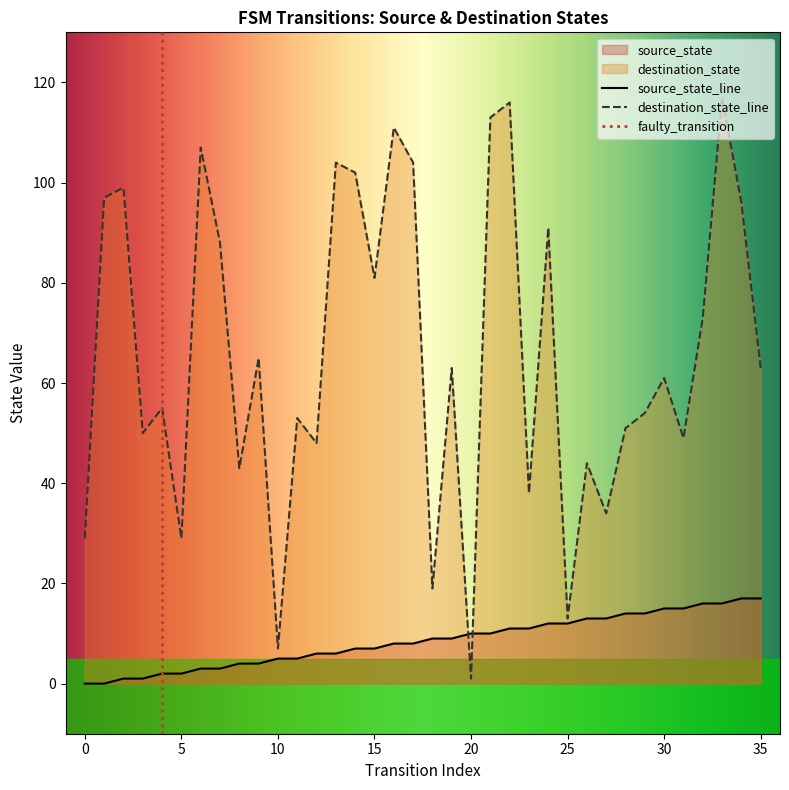

Reading right to left, list all the values displayed in this chart.

source_state: 17	17	16	16	15	15	14	14	13	13	12	12	11	11	10	10	9	9	8	8	7	7	6	6	5	5	4	4	3	3	2	2	1	1	0	0
destination_state: 63	96	117	73	49	61	54	51	34	44	13	91	38	116	113	1	63	19	104	111	81	102	104	48	53	7	65	43	88	107	29	55	50	99	97	29